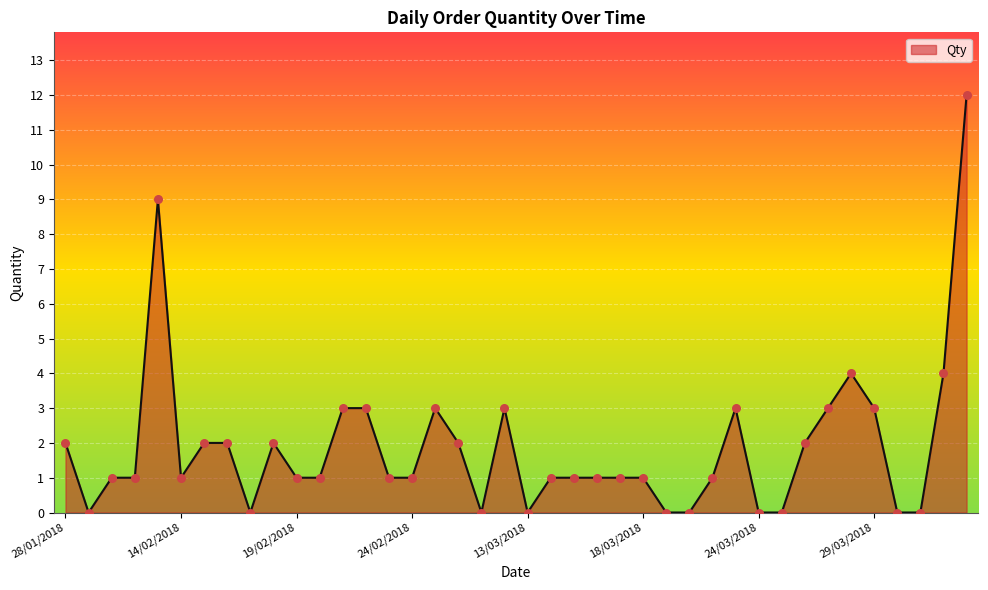

What is the maximum value shown in the chart?

12